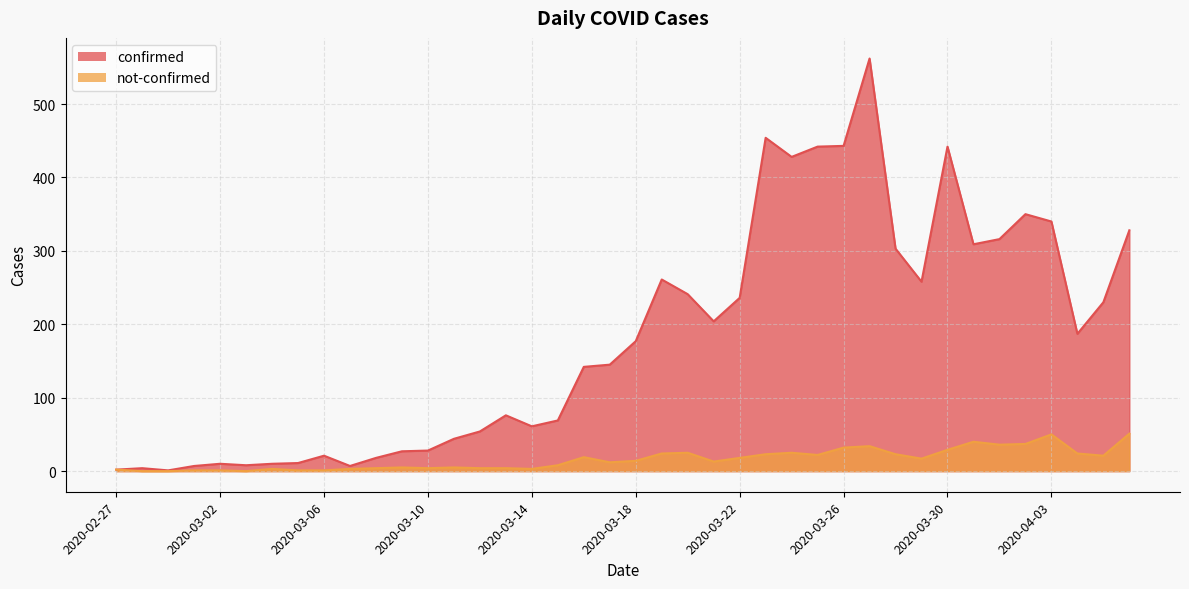

Which series changed the most between 2020-03-07 and 2020-03-15?

confirmed